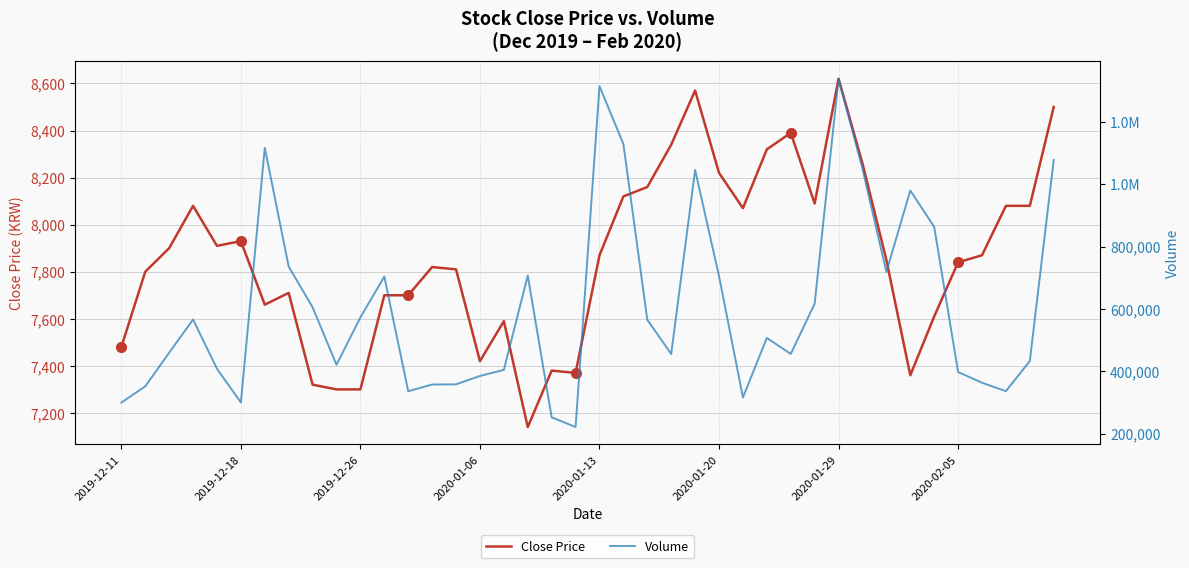

True or false: Volume has more than 2 points higher than both neighbors.

True